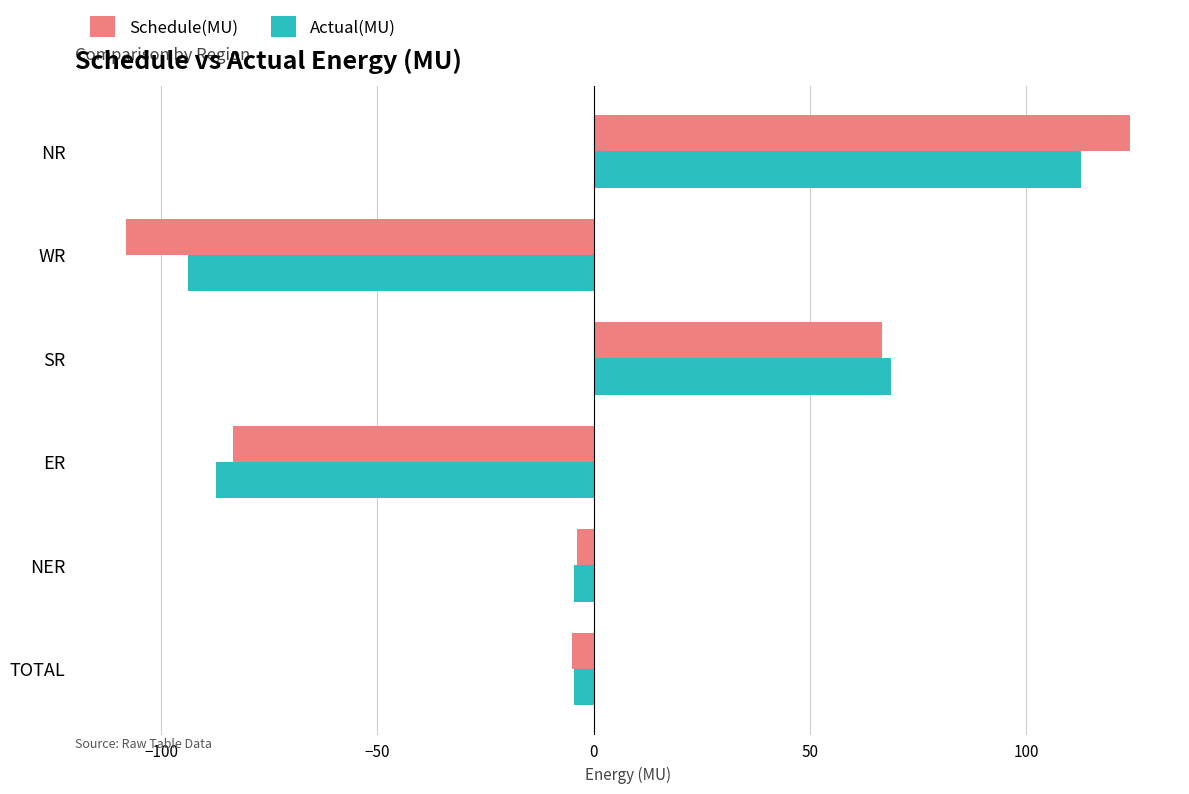

Which series has the widest spread of values?

Schedule(MU)